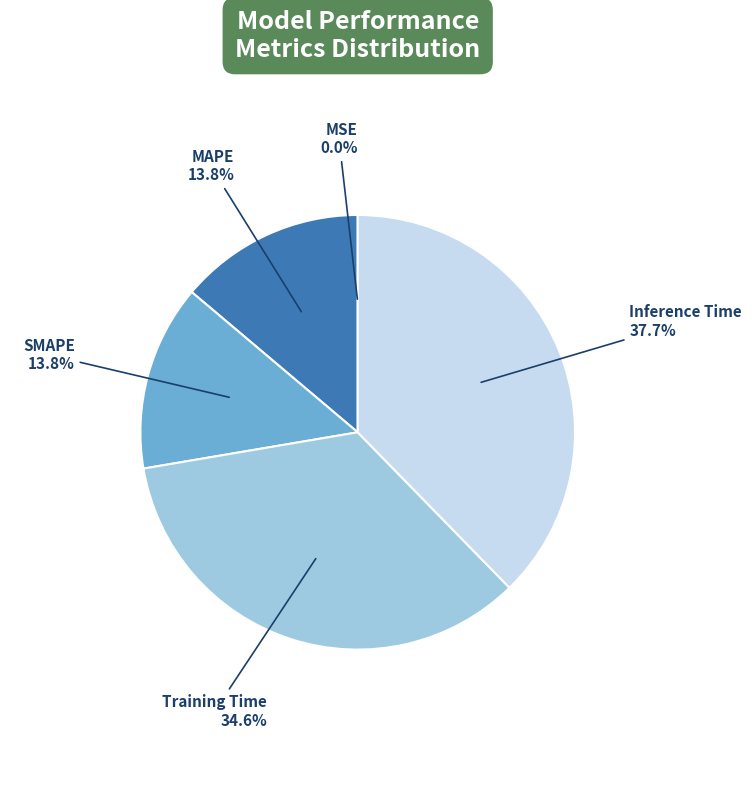

To the nearest percent, what percentage of the pie is Training Time?

35%